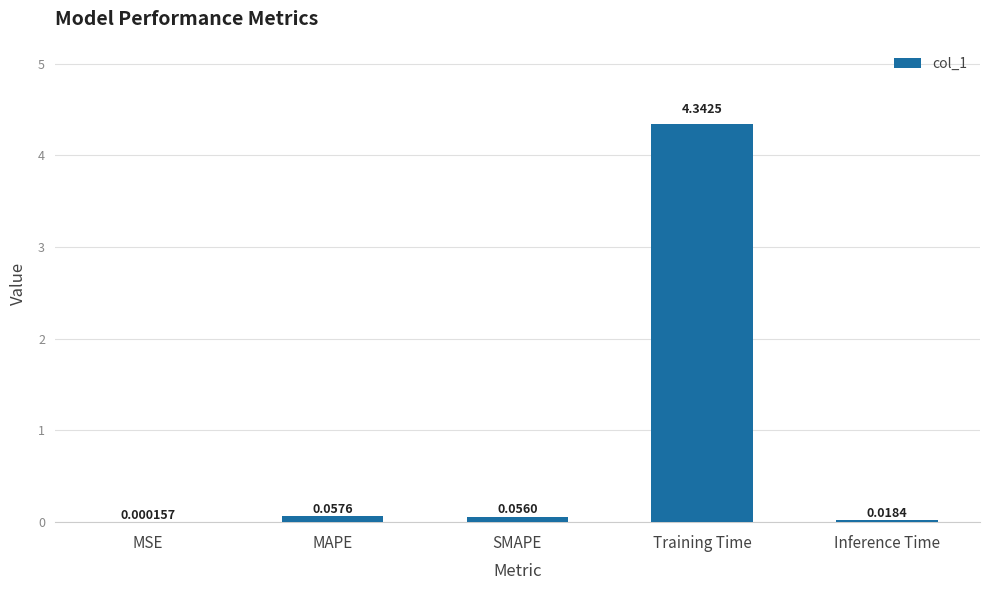

What is the sum of all values?

4.5